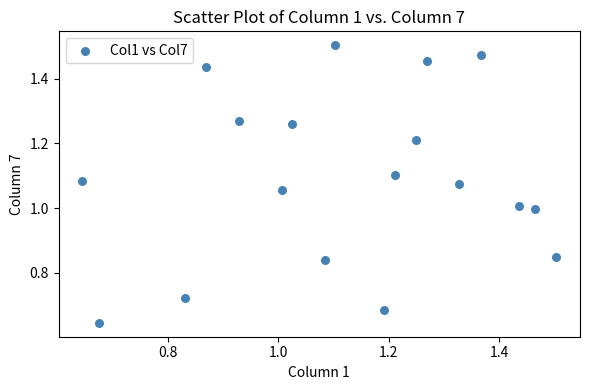

What is the range of X values (max minus min)?

0.9